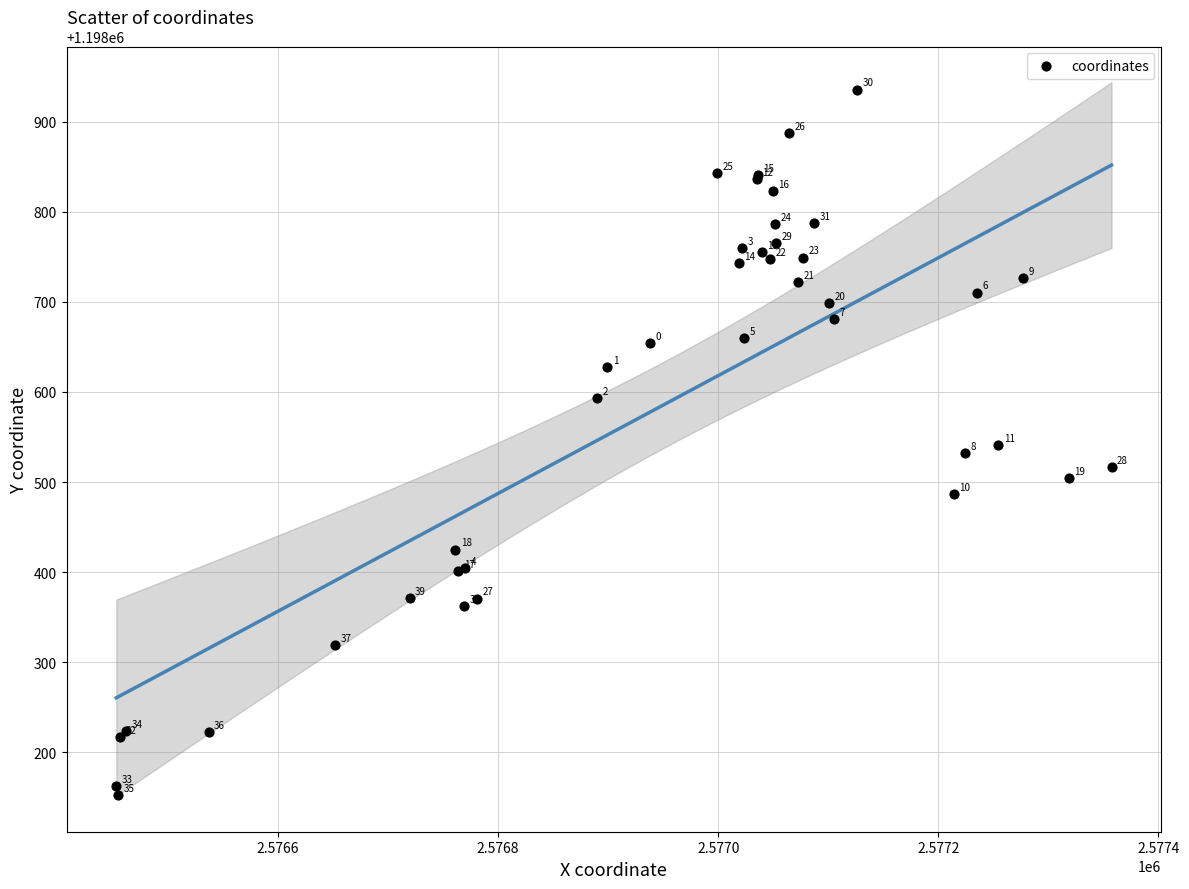

What Y value in the scatter plot is closest to 1198544?

1198541.3